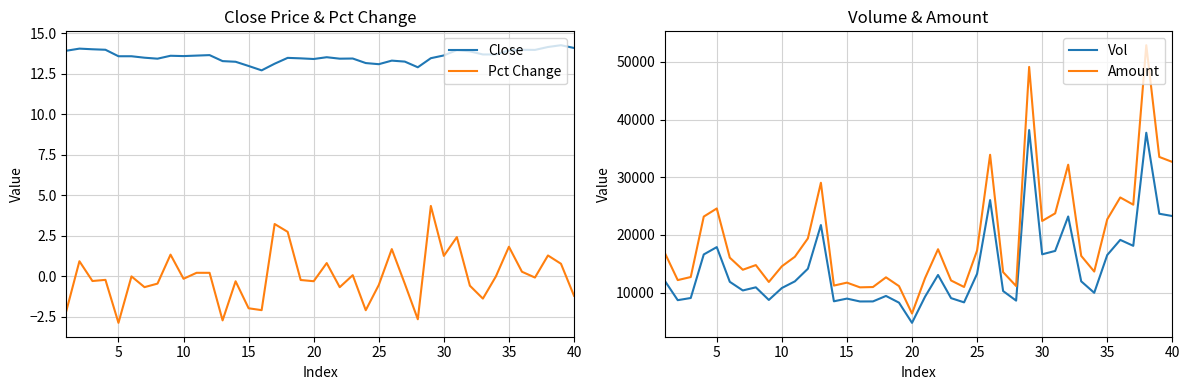

What is the minimum value for Vol?

4779.8